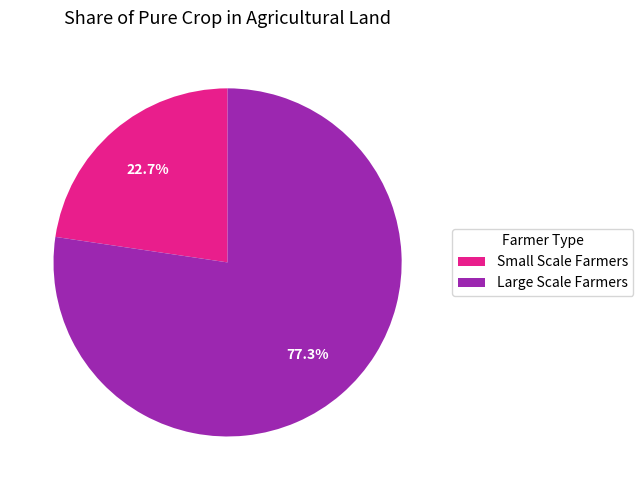

What is the ratio of the value at Large Scale Farmers to the value at Small Scale Farmers?

3.4